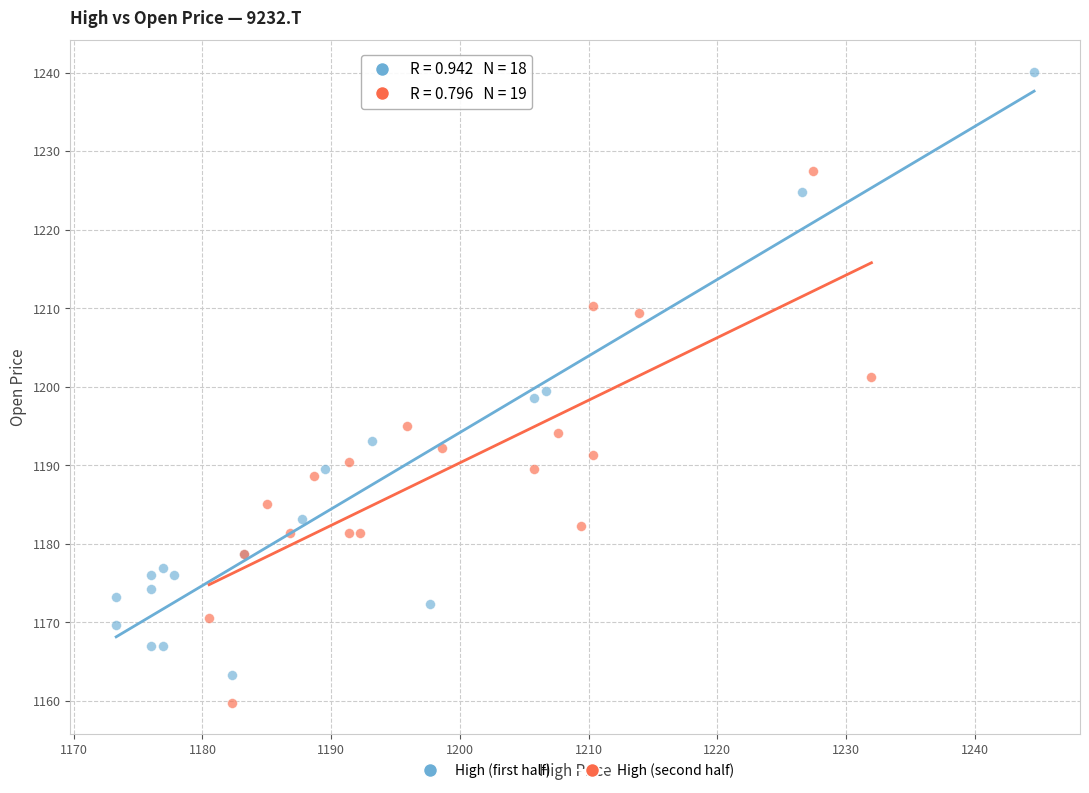

What are all the series names shown in the legend?

High (first half), High (second half)